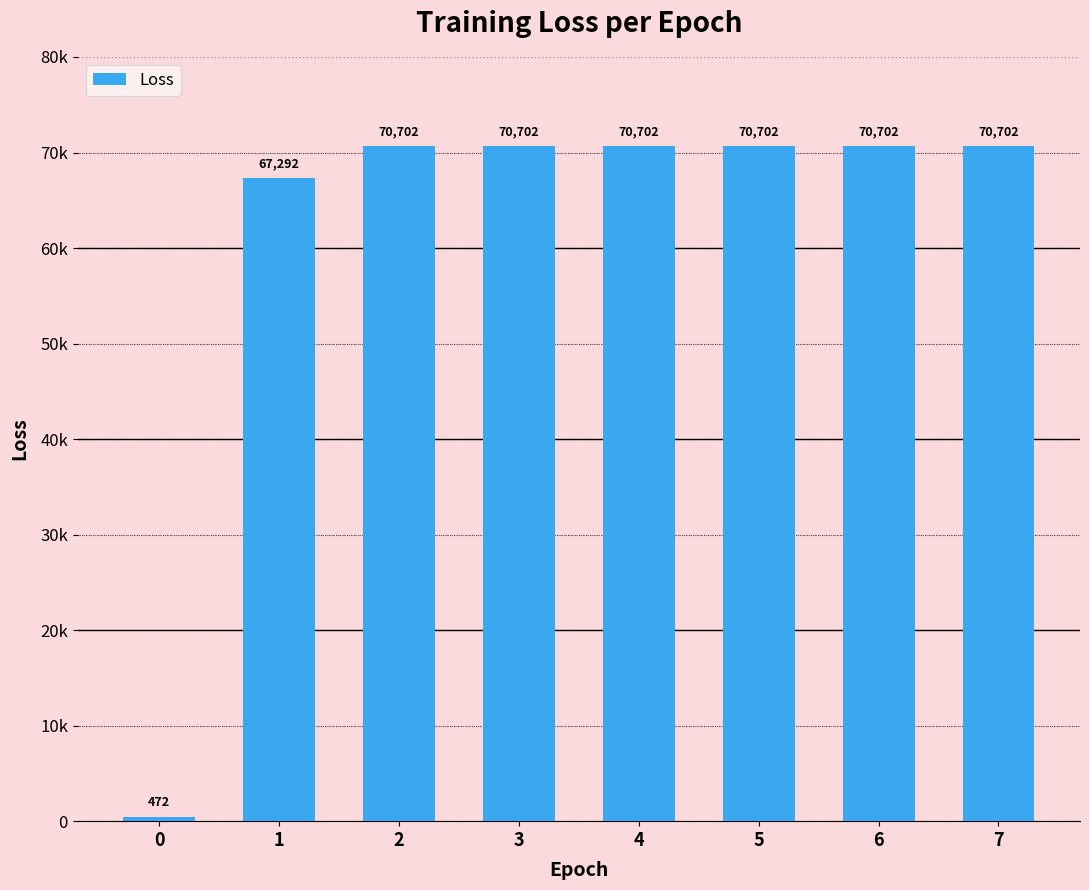

Reading left to right, list all the values displayed in this chart.

0=472.0	1=67292.1	2=70701.6	3=70701.6	4=70701.6	5=70701.6	6=70701.6	7=70701.6